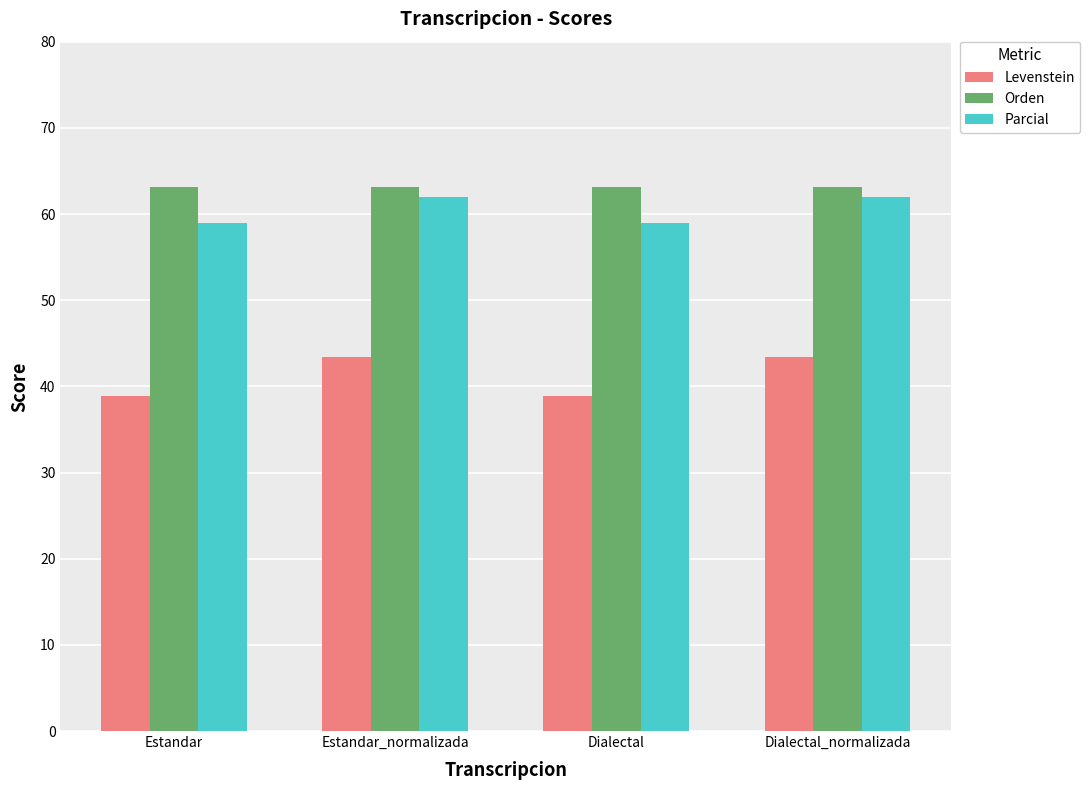

Where does the Parcial series first go above 62?

Estandar_normalizada